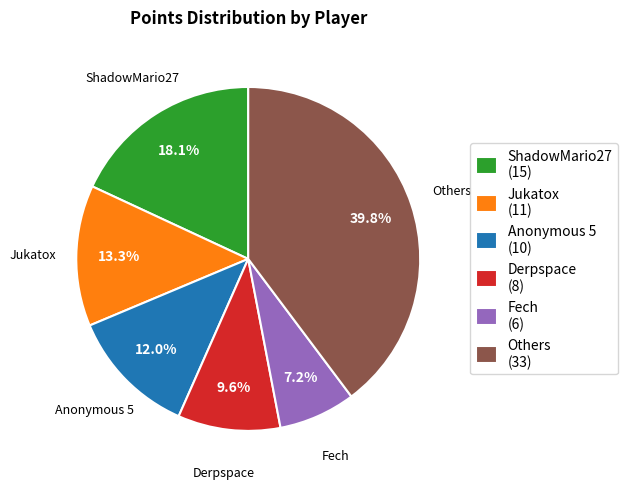

Which category has the smallest portion of the pie?

Fech (6)